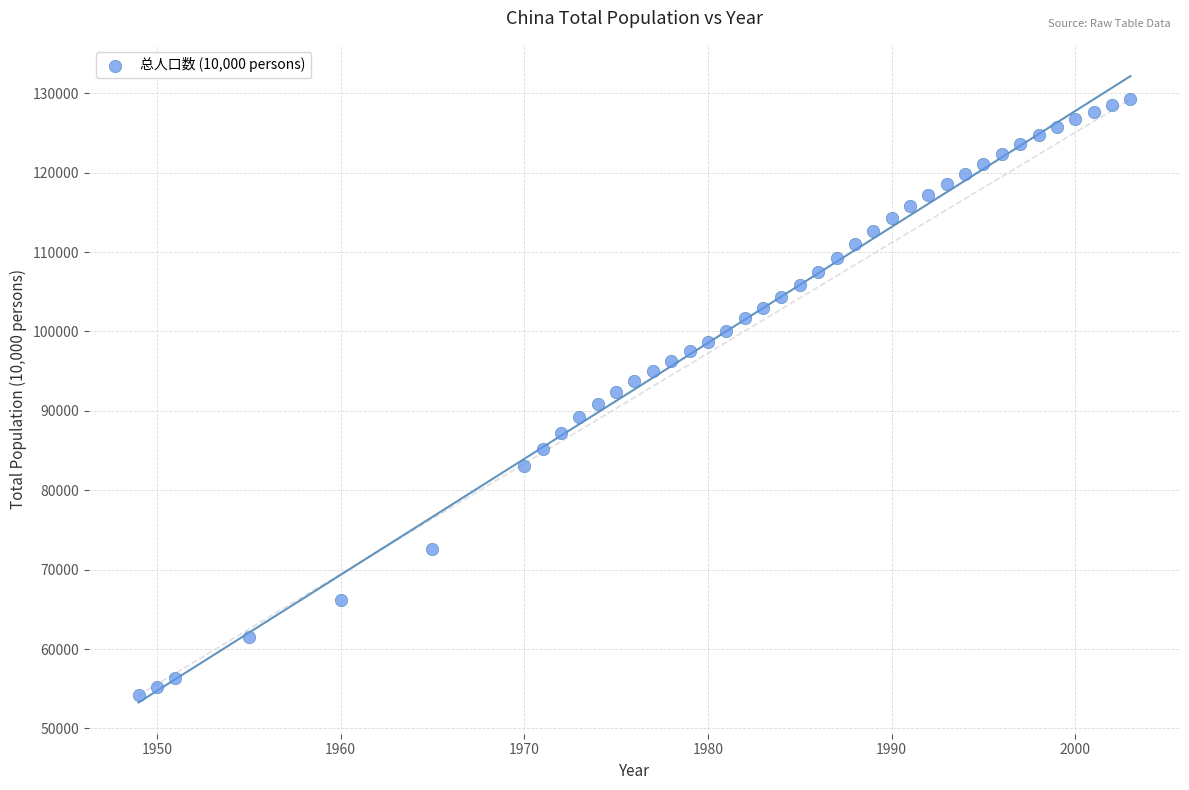

What is the range of Y values (max minus min)?

75060